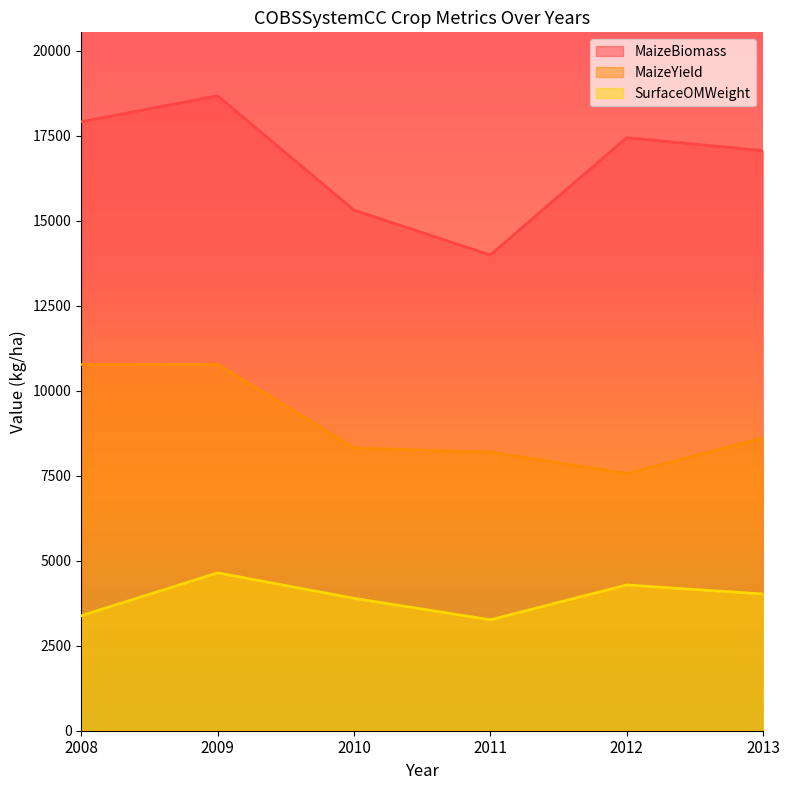

Is it true that SurfaceOMWeight equals 3382.8 at 2008?

True